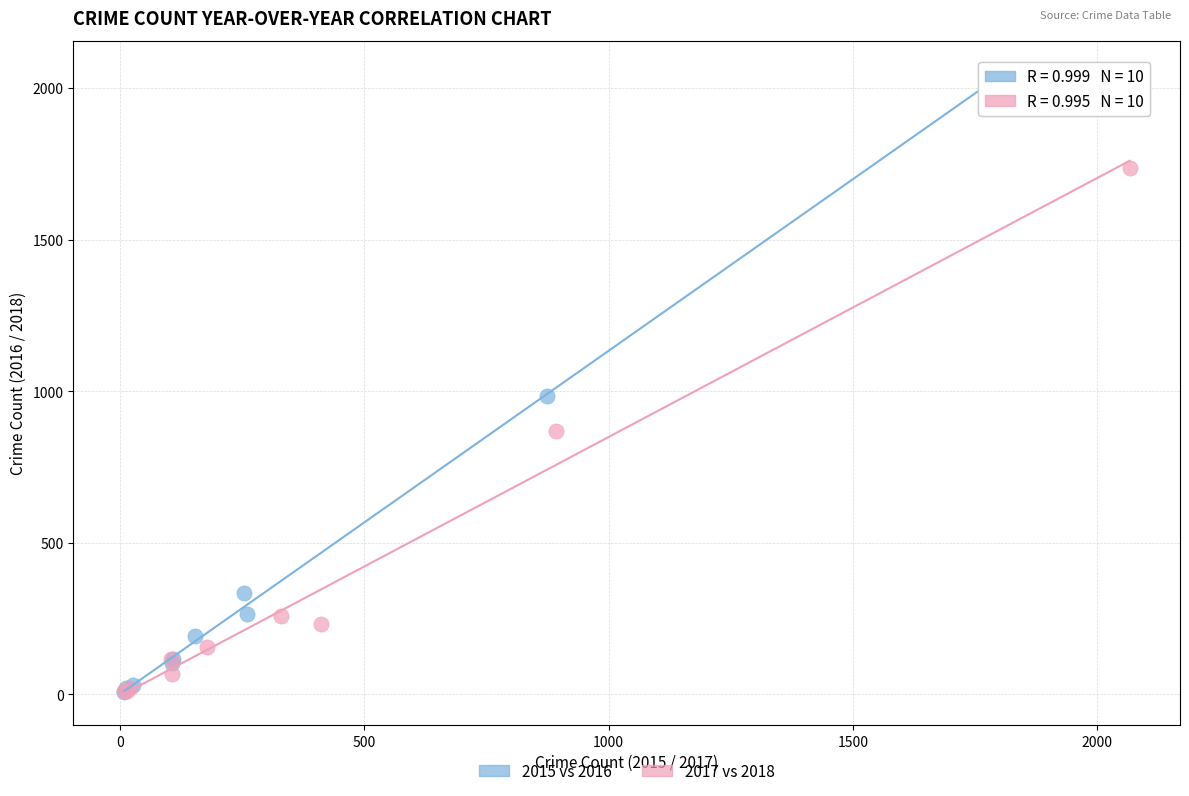

Which series contains the highest Y value?

2015 vs 2016